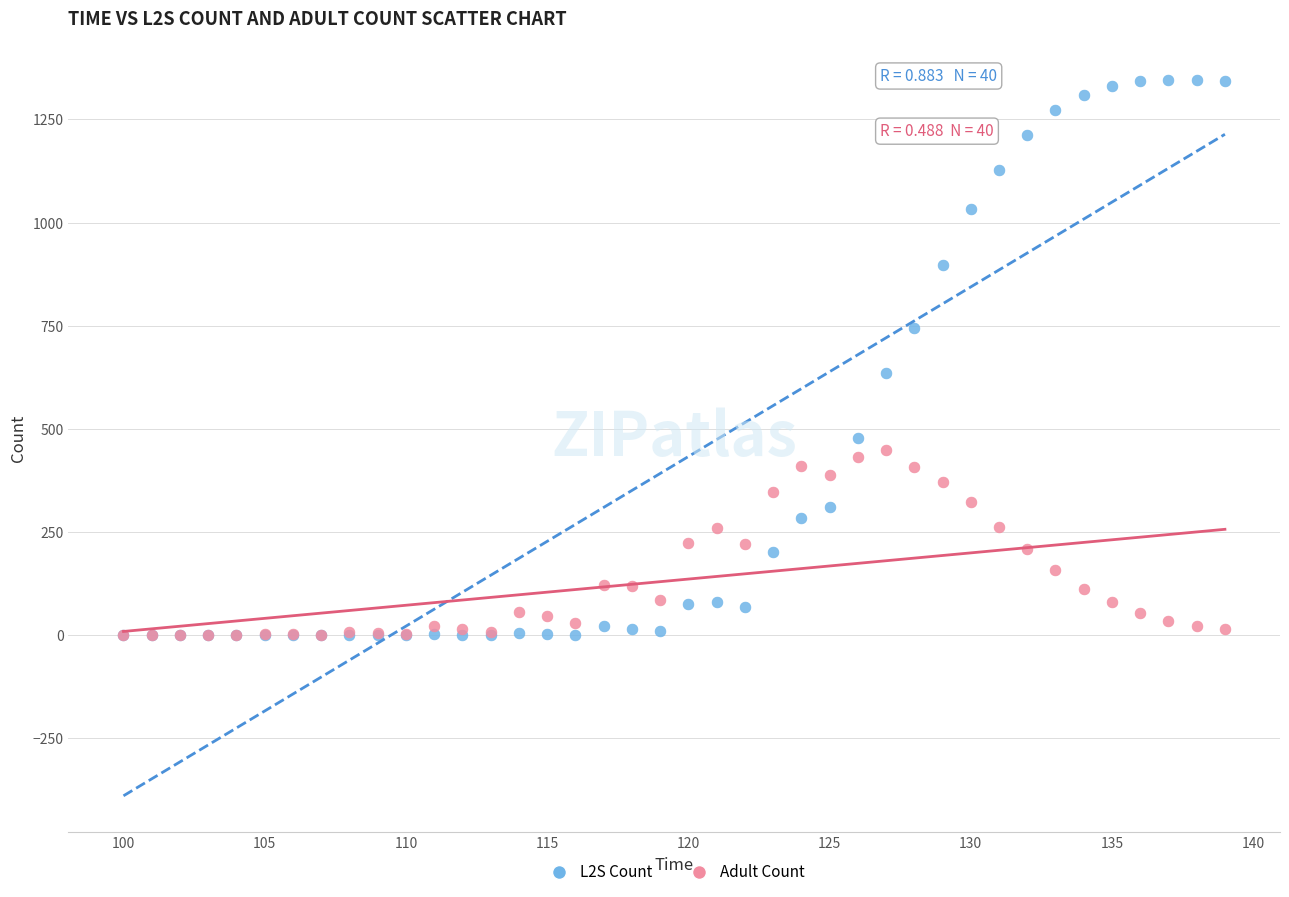

Across all series, what Y value is closest to 673?

635.1